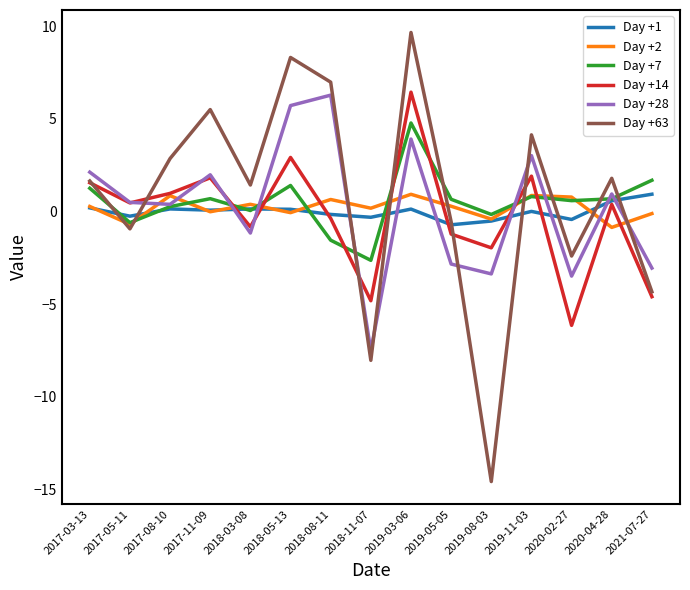

How many lines are shown in the chart?

6